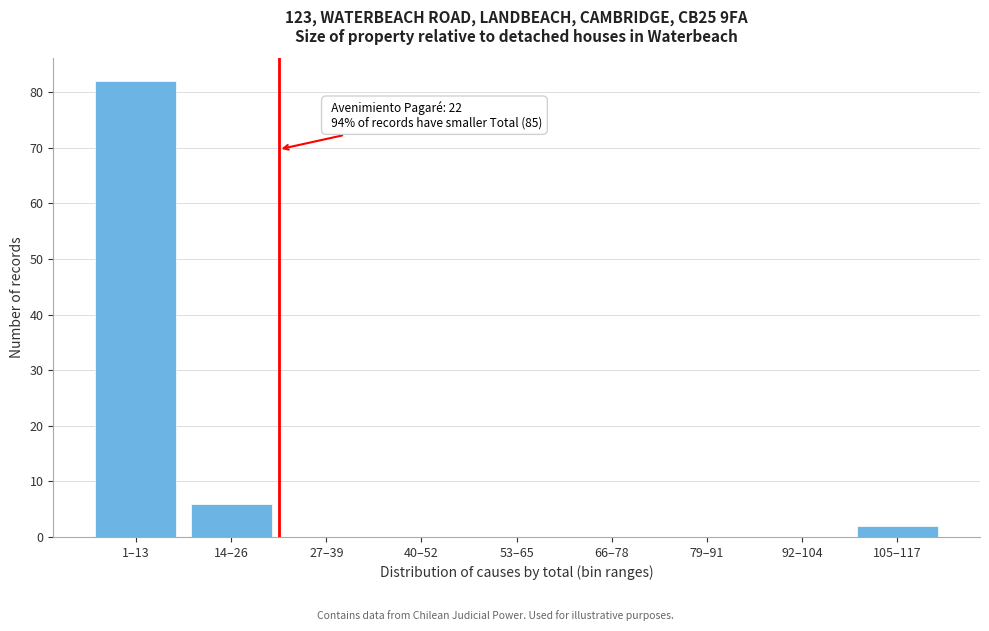

Reading right to left, what are all the values shown in this chart?

105–117=2	92–104=0	79–91=0	66–78=0	53–65=0	40–52=0	27–39=0	14–26=6	1–13=82